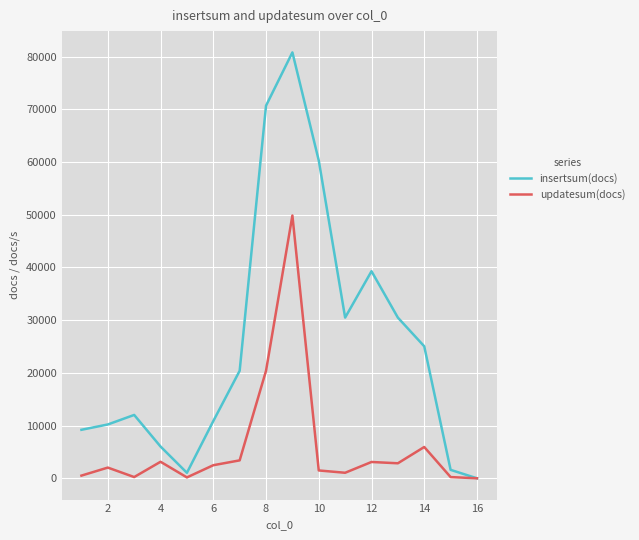

What is the difference between the second highest and minimum values in the updatesum(docs) series?

20394